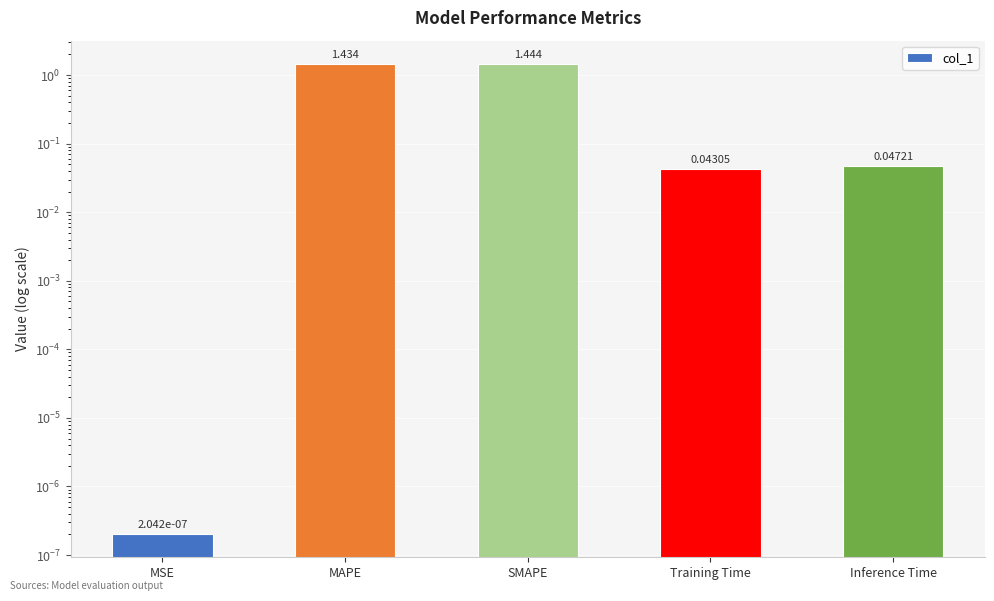

What is the label of the 5th bar from the left?

Inference Time